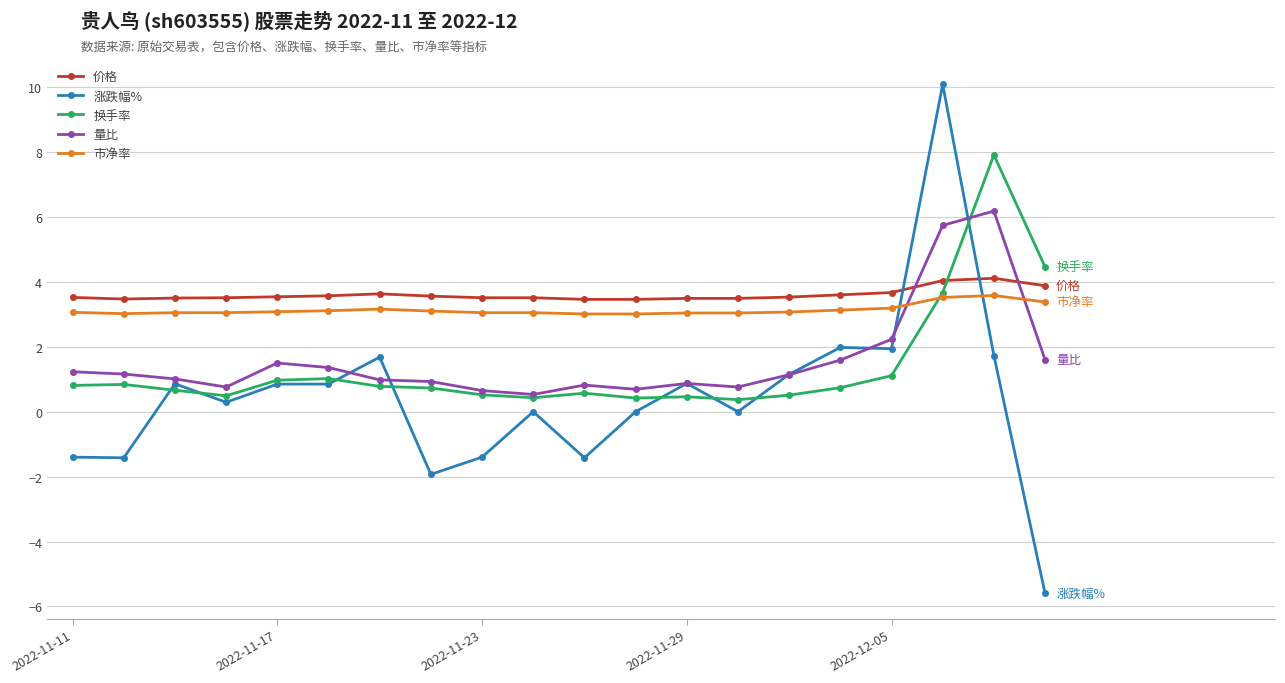

Does the chart have visible grid lines?

Yes